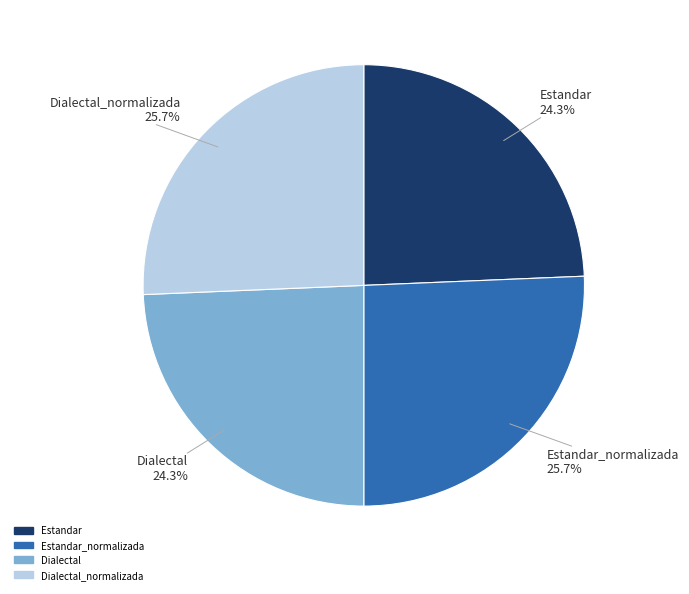

Is there any slice that represents more than half of the pie?

No